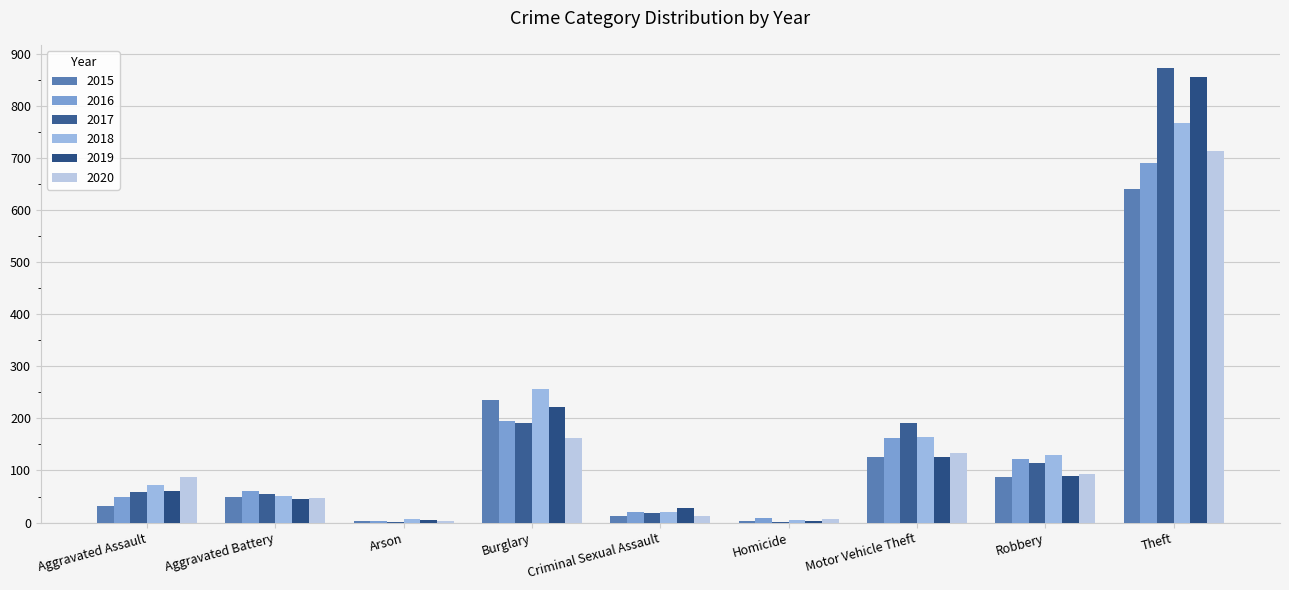

Which series changed the most between Aggravated Assault and Robbery?

2016